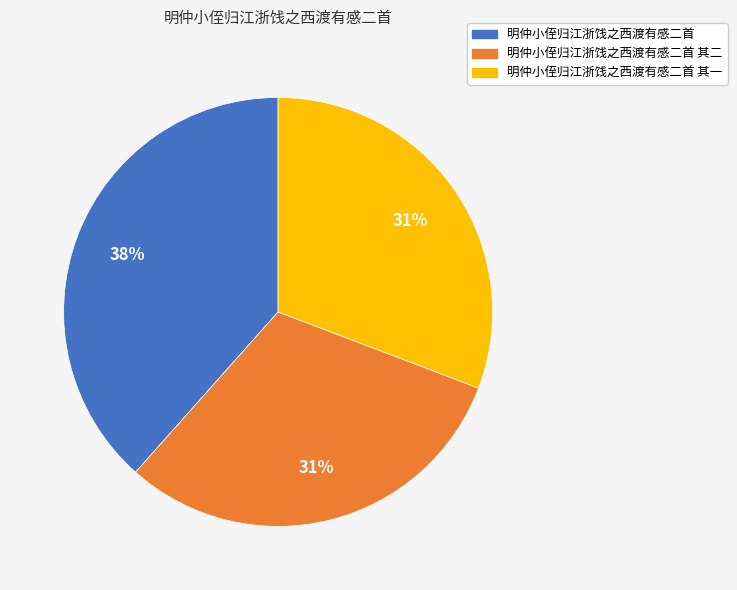

Is the sum of 明仲小侄归江浙饯之西渡有感二首 其一 and 明仲小侄归江浙饯之西渡有感二首 greater than half?

Yes